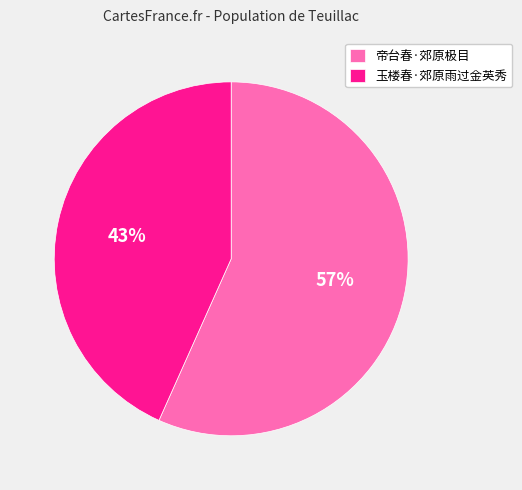

Approximately how many times larger is the value at 玉楼春·郊原雨过金英秀 compared to 帝台春·郊原极目?

0.8